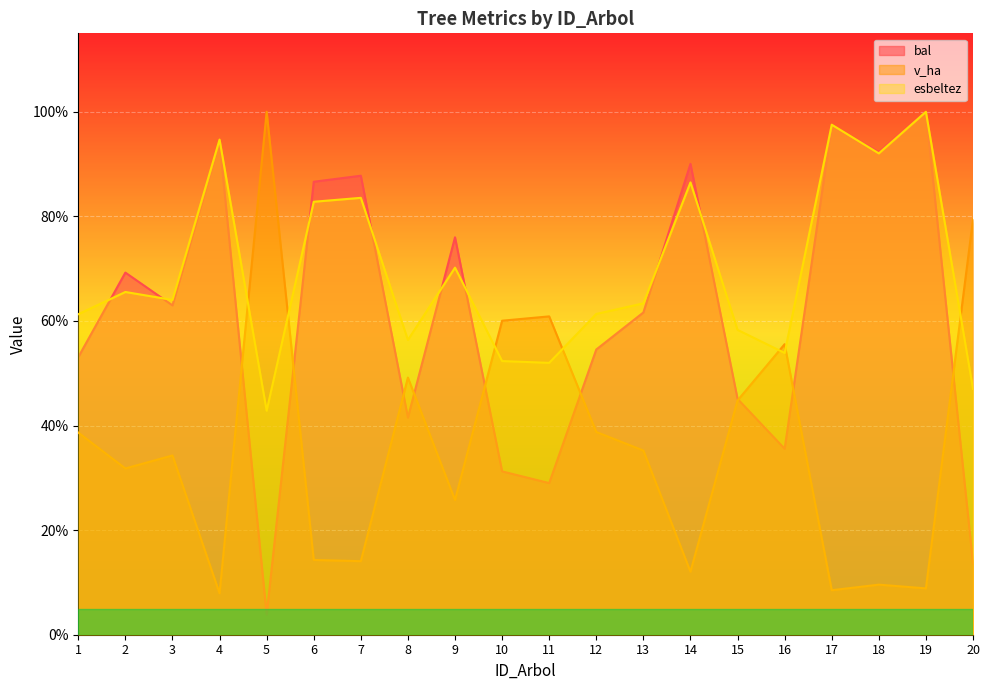

Rank the categories by v_ha value from lowest to highest.

4, 17, 19, 18, 14, 7, 6, 9, 2, 3, 13, 1, 12, 15, 8, 16, 10, 11, 20, 5